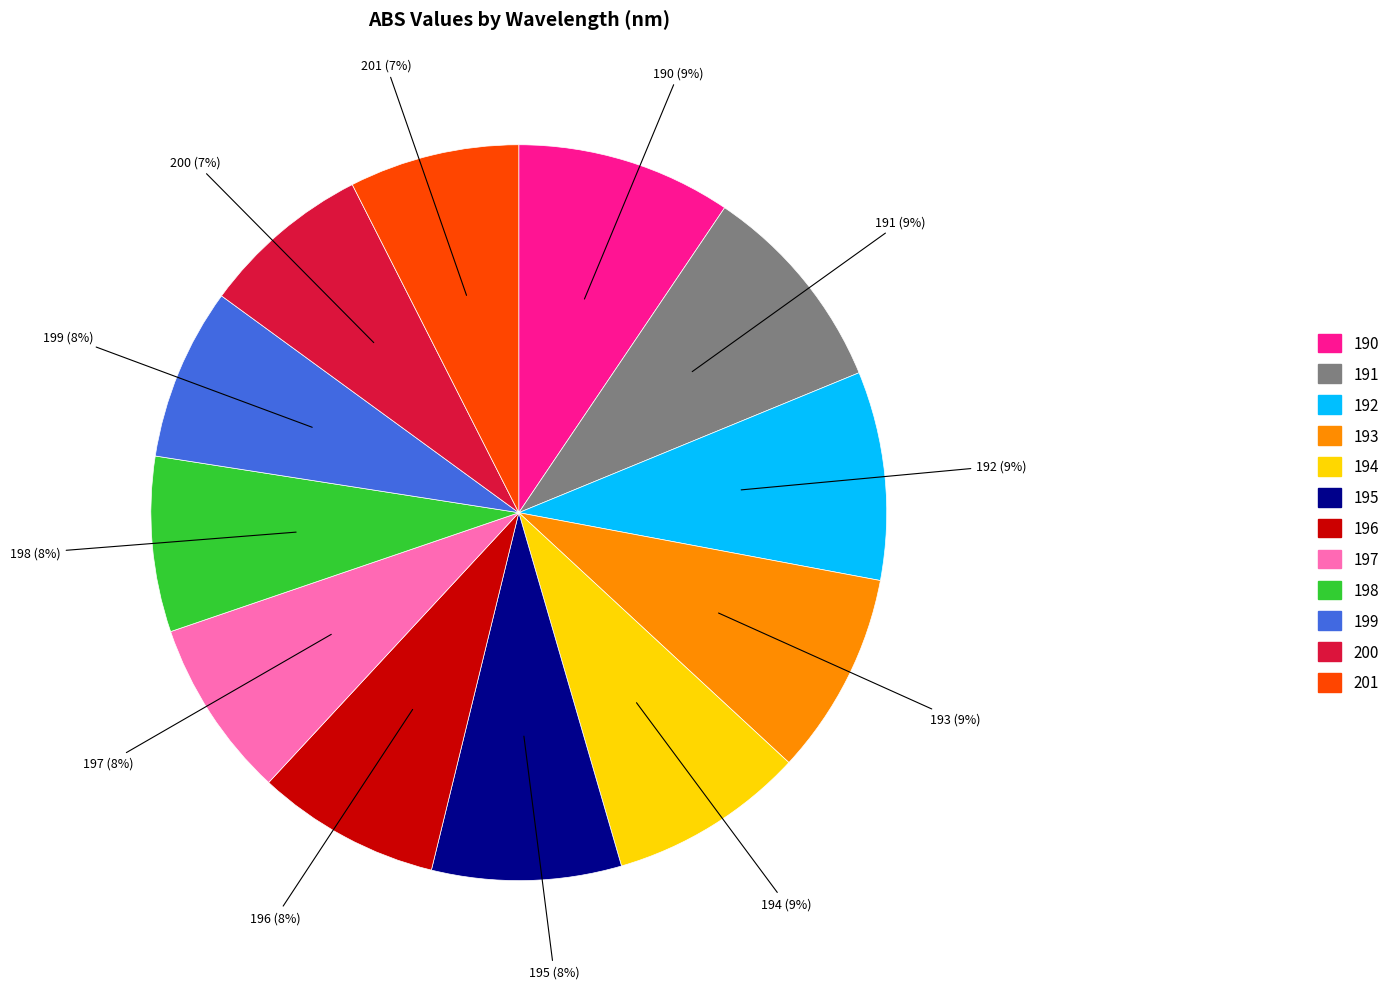

Do 198 and 199 together represent more than half of the pie?

No